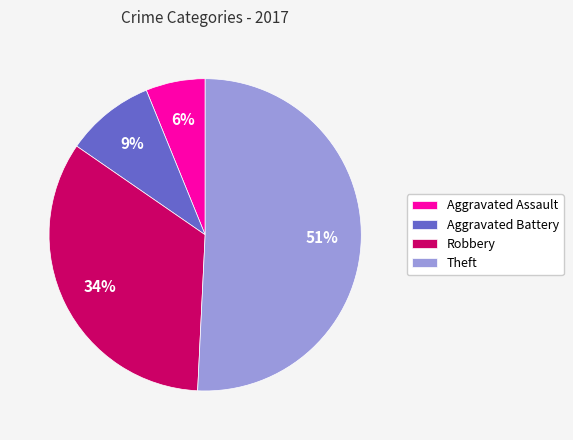

Do Robbery and Aggravated Assault together represent more than half of the pie?

No